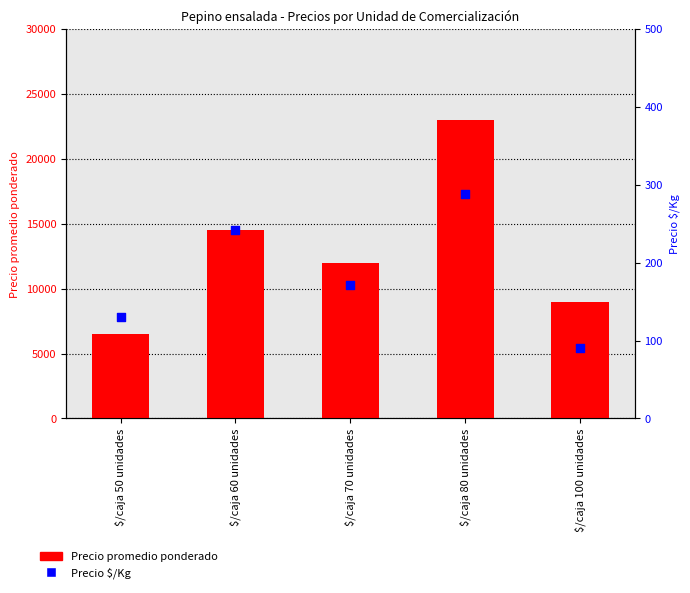

At which category is the sum across all series the highest?

$/caja 80 unidades